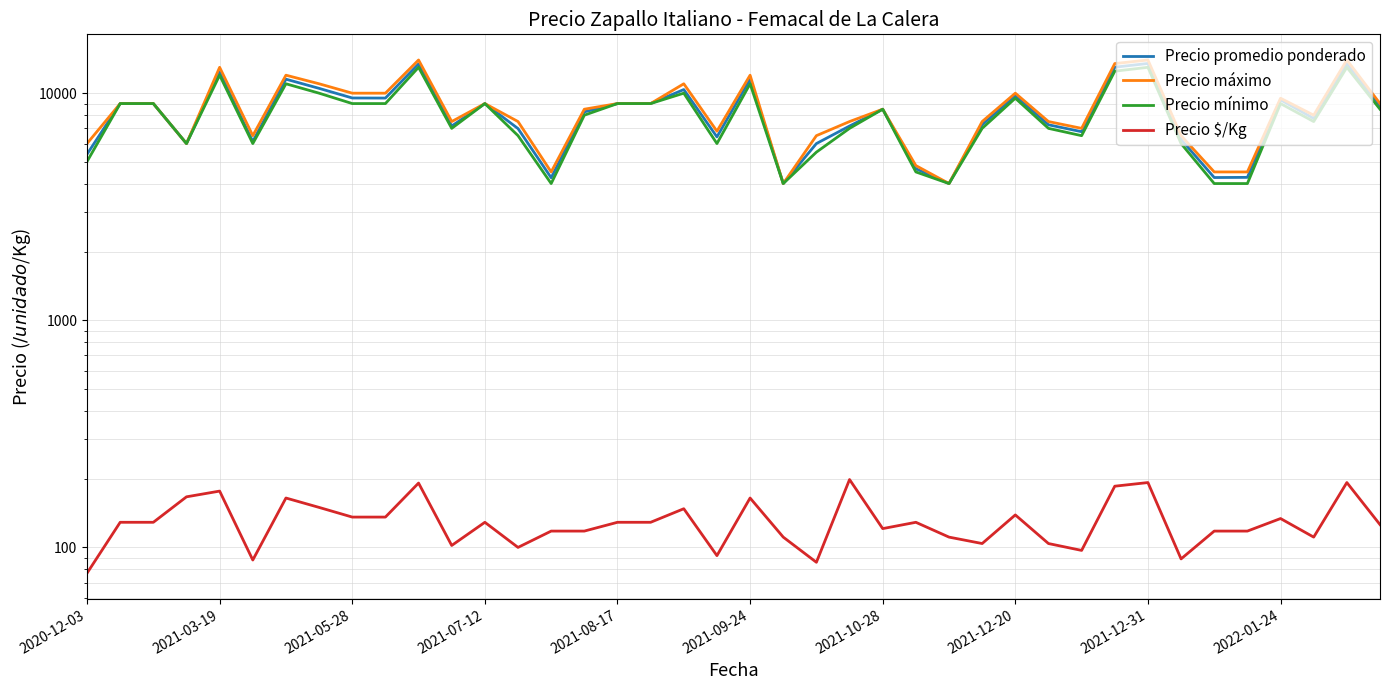

Which series has the largest range (max minus min)?

Precio máximo